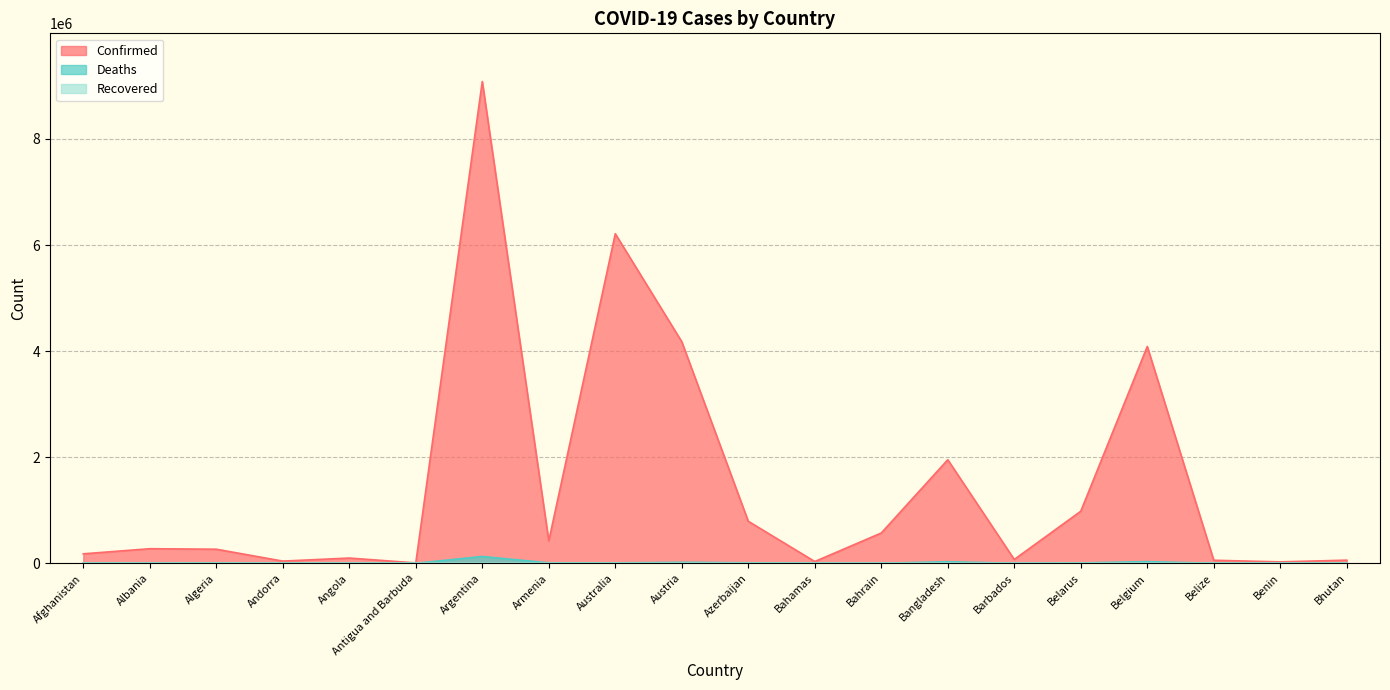

Does the chart have visible grid lines?

Yes